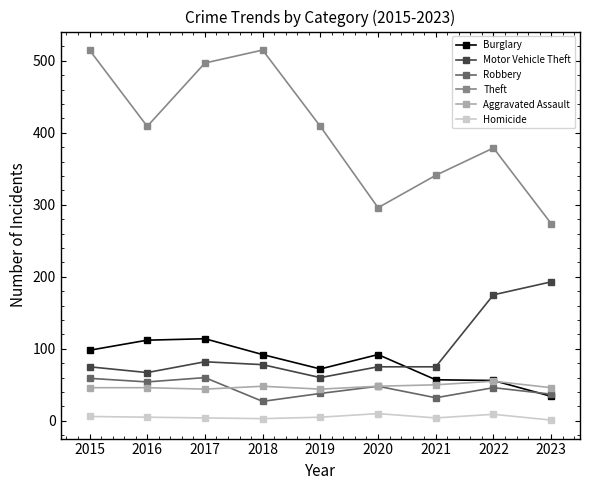

What is the total value across all series at 2017?

801